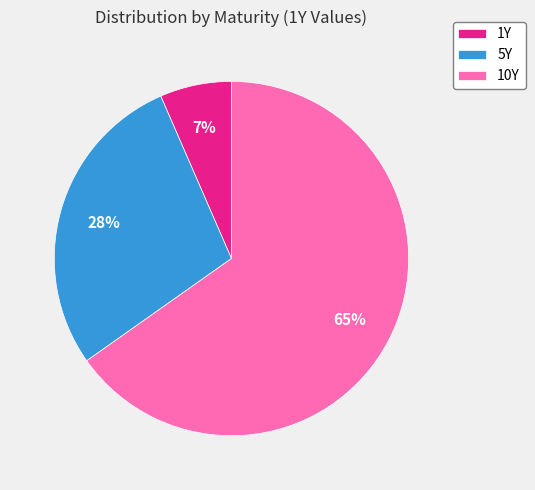

How many segments does this pie chart have?

3